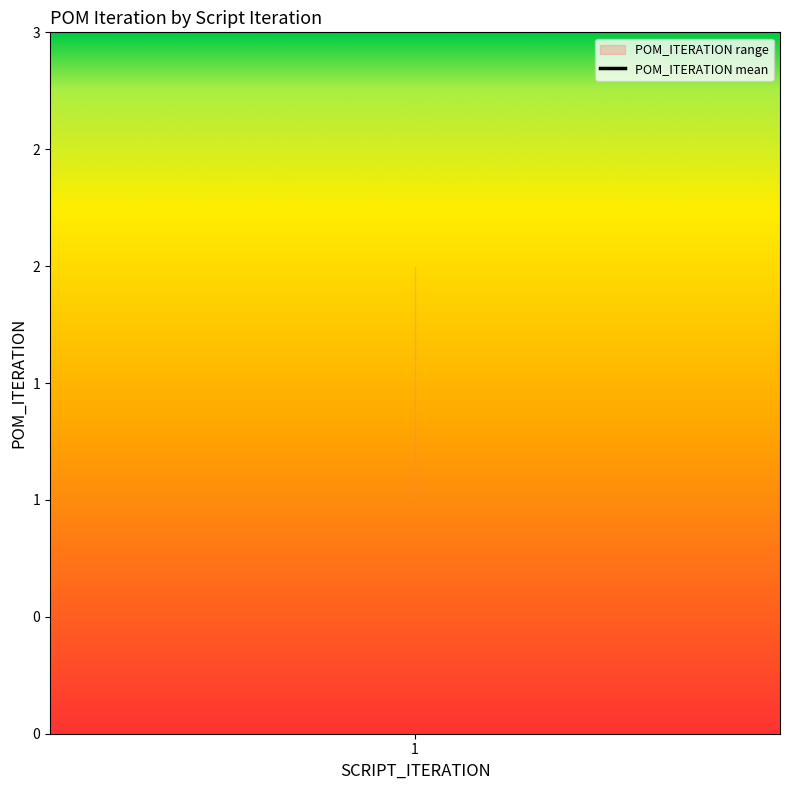

Count the number of values greater than 1.

1